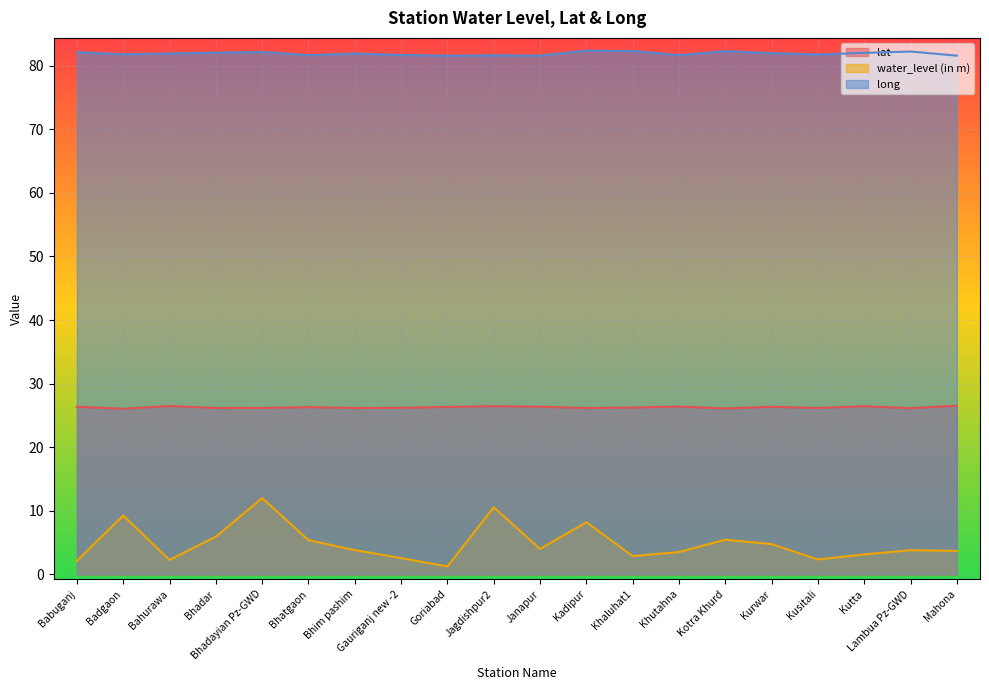

True or false: long has a value of 113.5 at Bhatgaon.

False